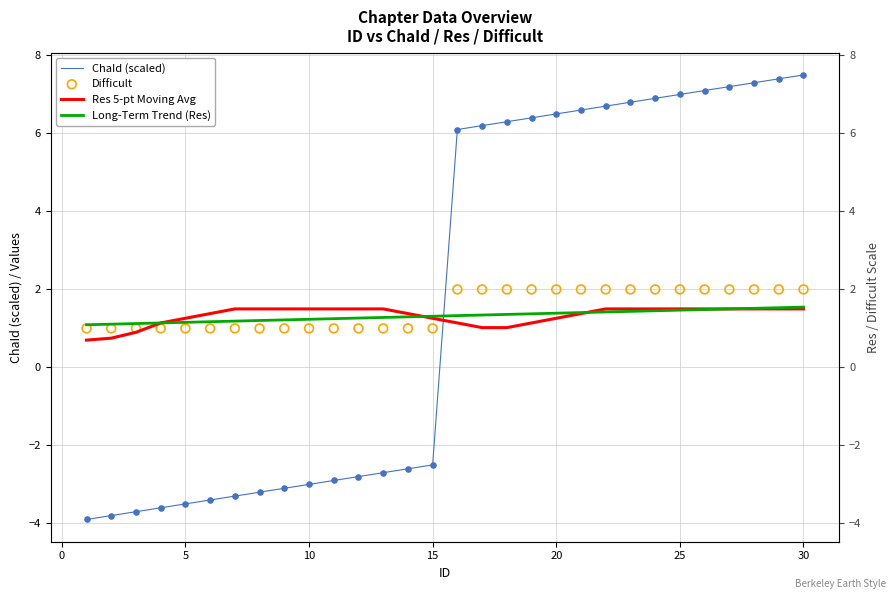

Is the value of Res 5-pt Moving Avg at 24 greater than the value of Long-Term Trend (Res) at 0?

Yes